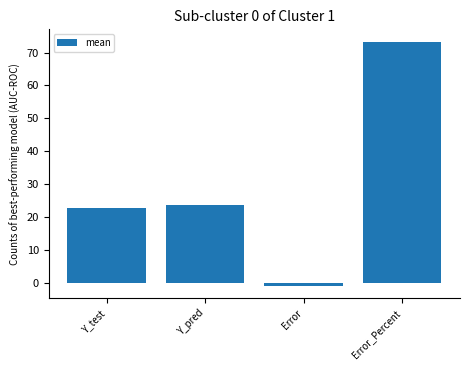

True or false: the data shows 47.6 at Error_Percent.

False